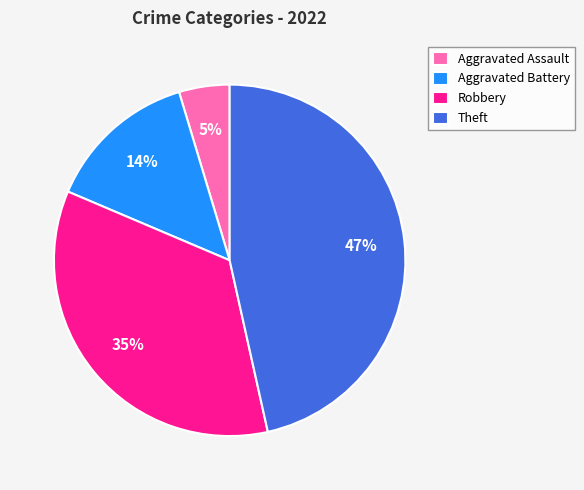

Do Aggravated Assault and Theft together represent more than half of the pie?

Yes